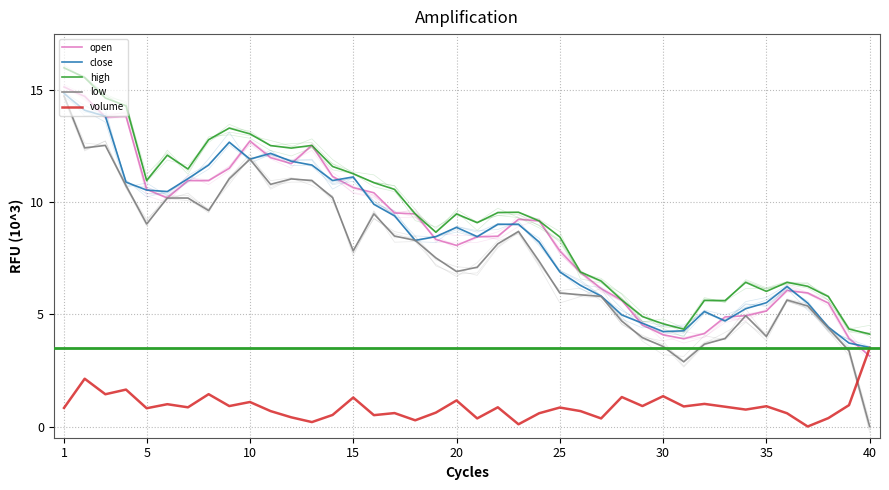

List the series in order of their peak value, highest first.

high, open, close, low, volume